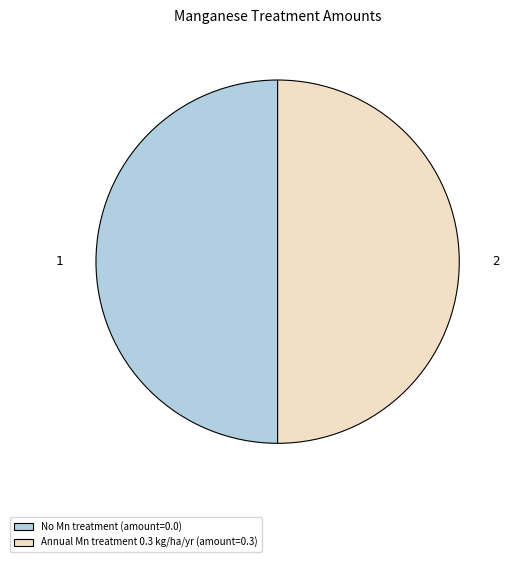

How many segments does this pie chart have?

2